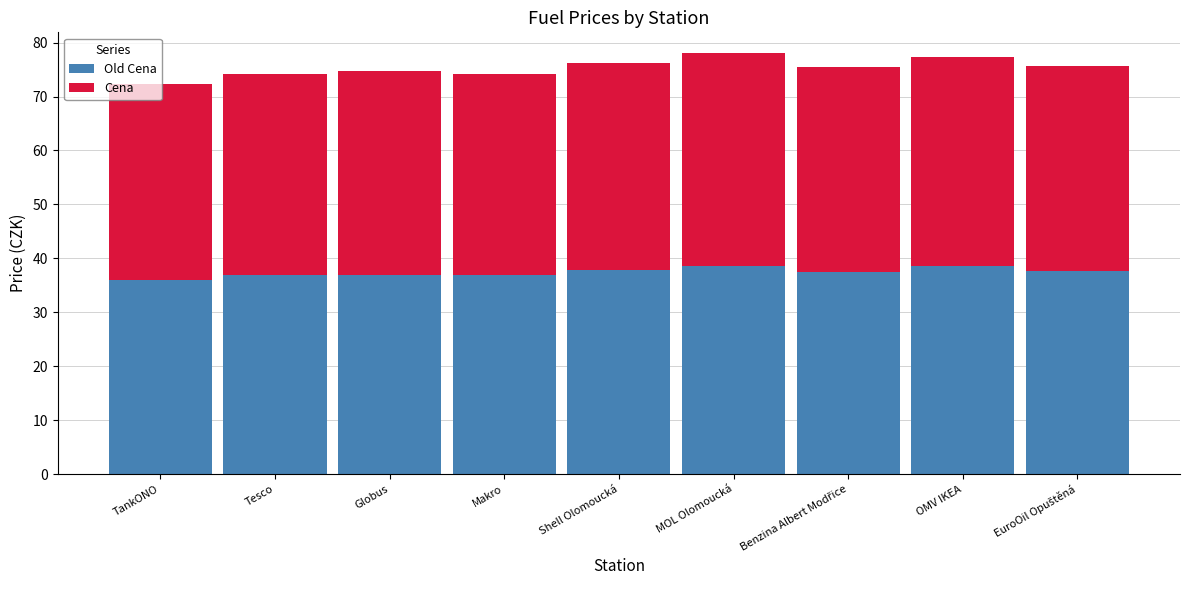

What is the total value across all series at Tesco?

74.2